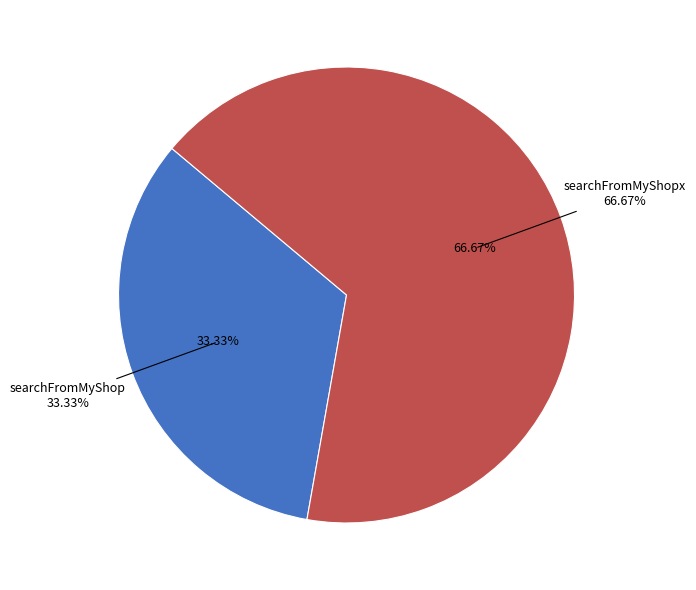

To the nearest percent, what is the average slice percentage?

50%